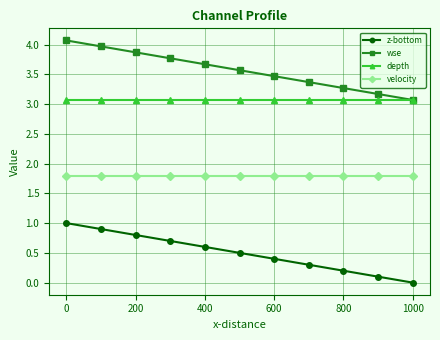

Rank the series by their average value, from highest to lowest.

wse, depth, velocity, z-bottom